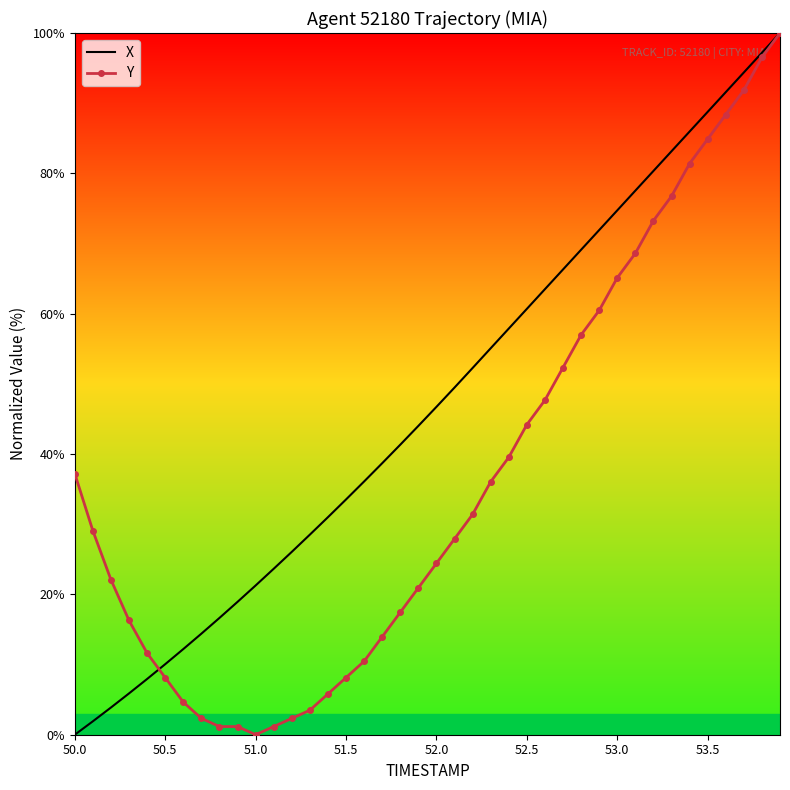

Which series has the largest total across all categories?

X